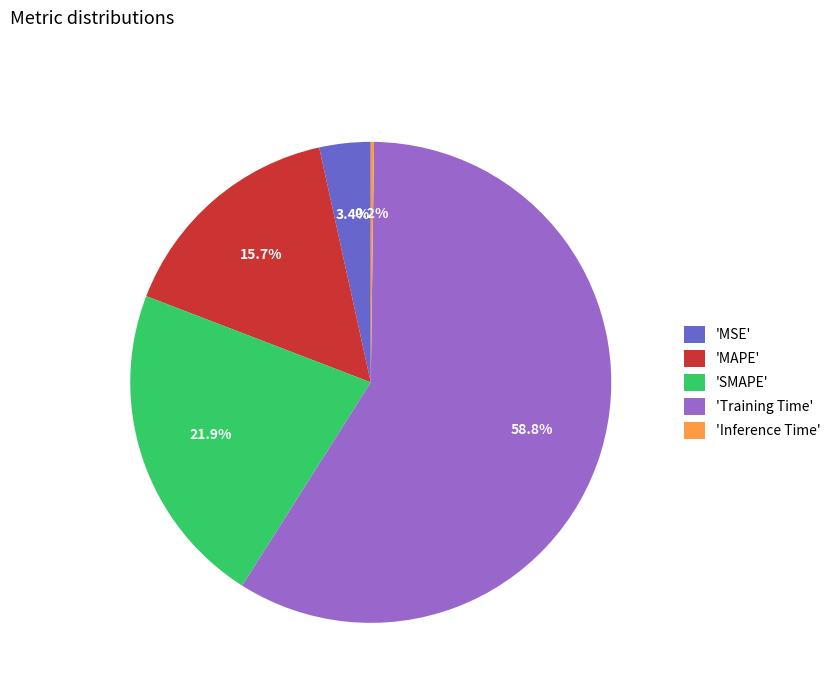

Between 'Training Time' and 'MSE', which is larger?

'Training Time'